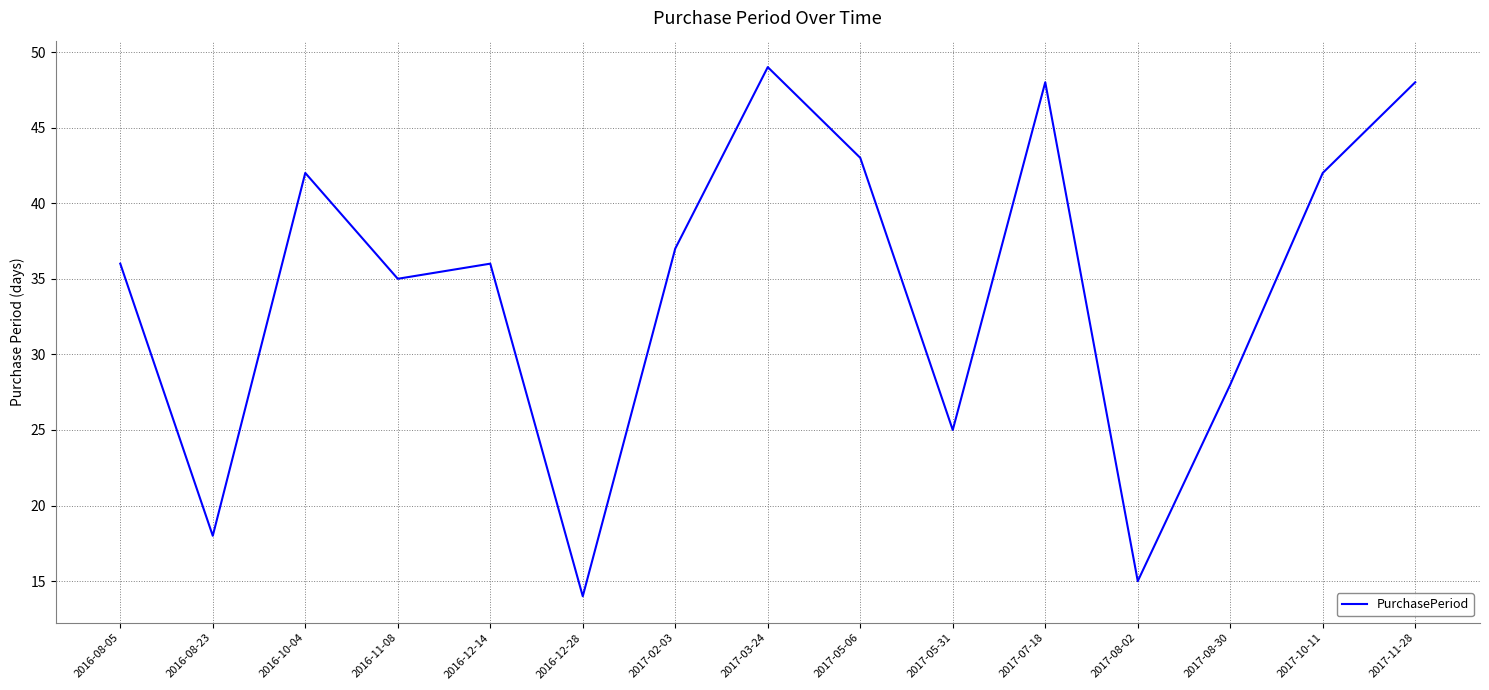

At which label is the value closest to 31?

2017-08-30